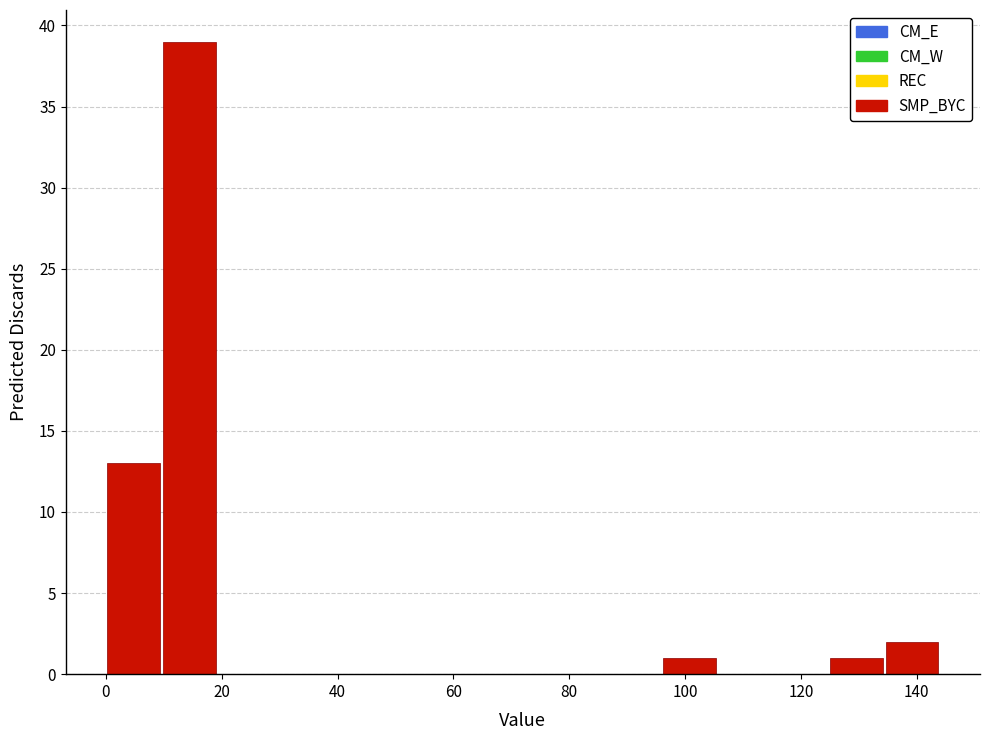

Reading left to right, list every bar in this chart as the range it spans on the x-axis followed by its height. Neither the bar edges nor the heights are printed on the chart, so give them approximately, as read against the axes.

0.0 to 9.6: 13
9.6 to 19.2: 39
19.2 to 28.8: 0
28.8 to 38.4: 0
38.4 to 48.0: 0
48.0 to 57.6: 0
57.6 to 67.2: 0
67.2 to 76.8: 0
76.8 to 86.4: 0
86.4 to 96.0: 0
96.0 to 105.6: 1
105.6 to 115.2: 0
115.2 to 124.8: 0
124.8 to 134.4: 1
134.4 to 144.0: 2